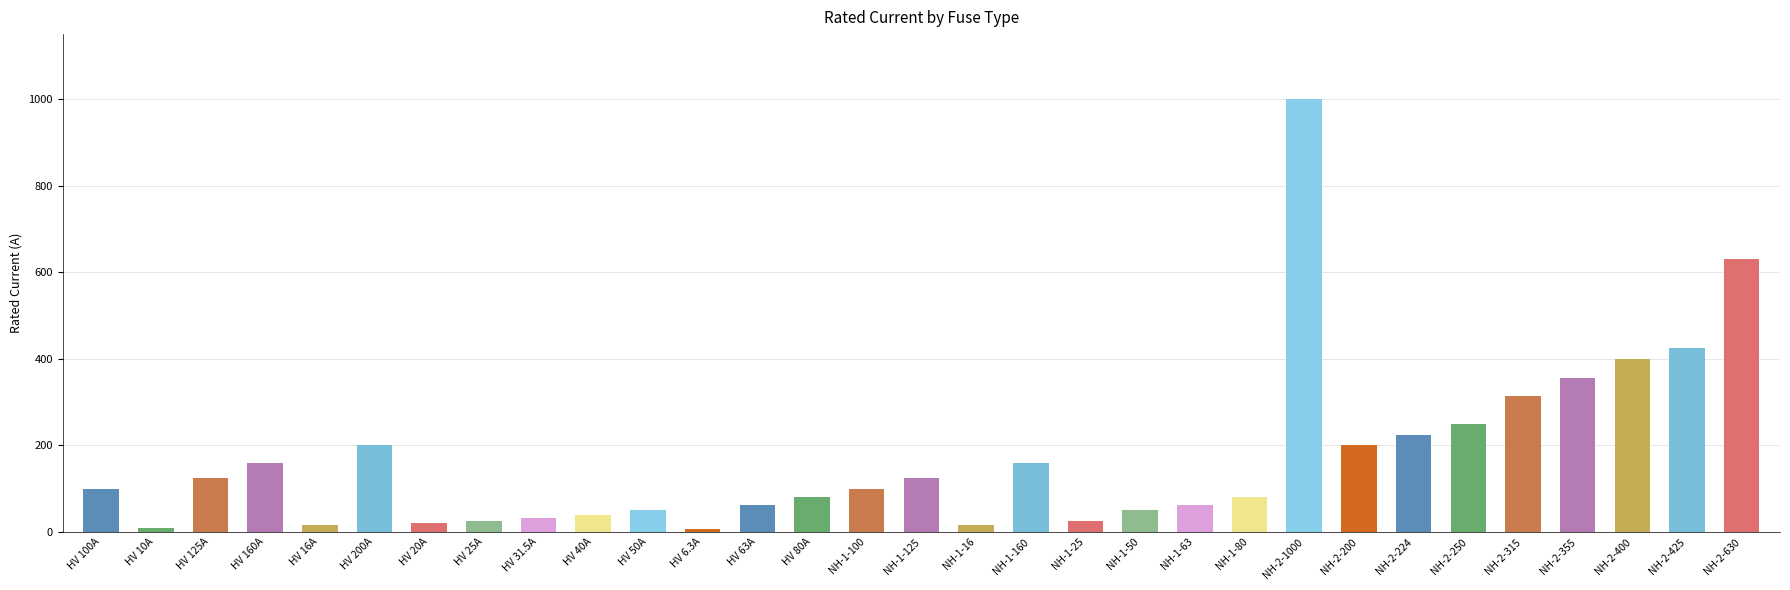

What is the average value?

172.4